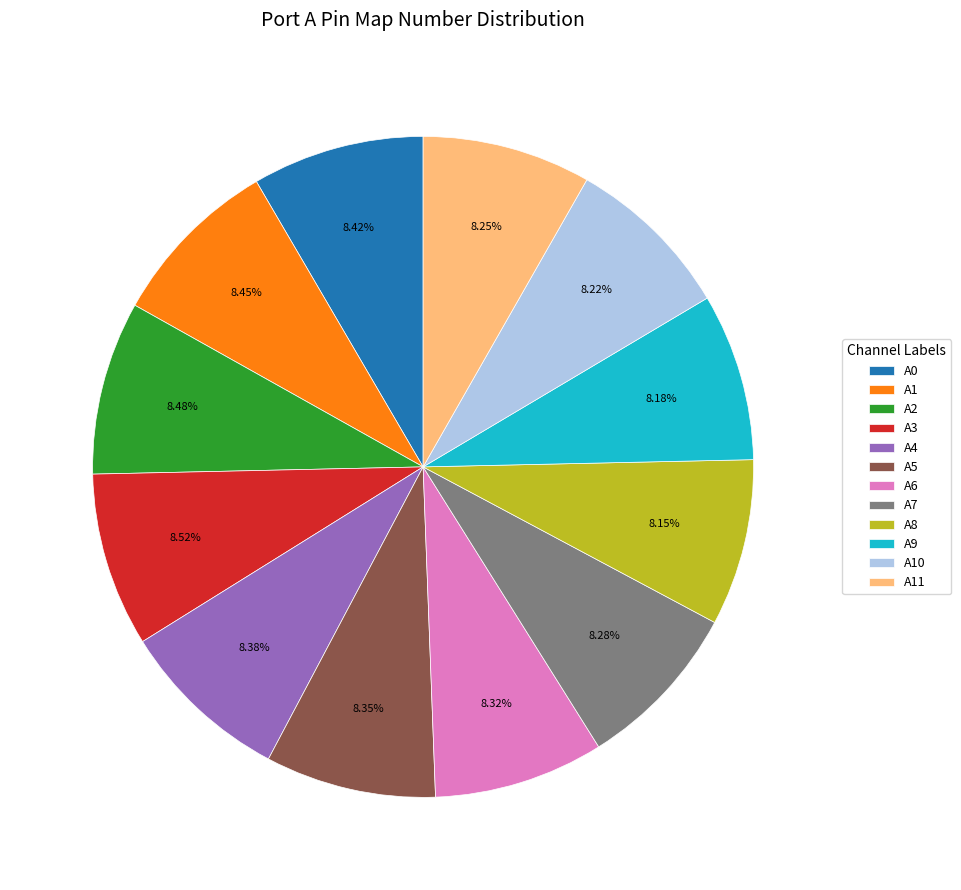

True or false: A6 accounts for 8% of the total.

True